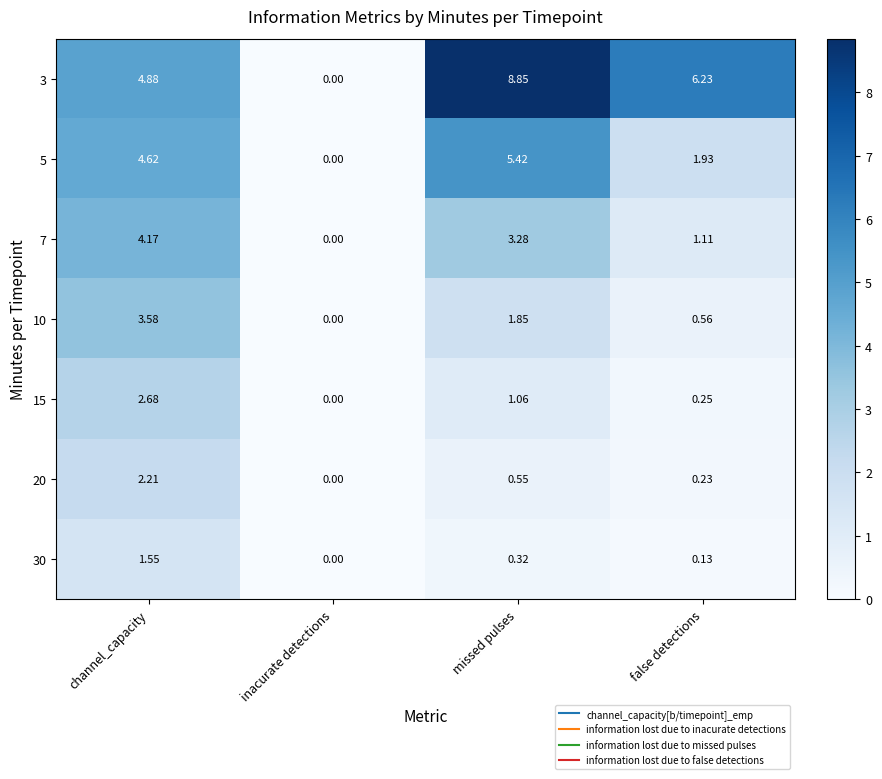

Is the value of 3 at inacurate detections greater than the value of 5 at channel_capacity?

No